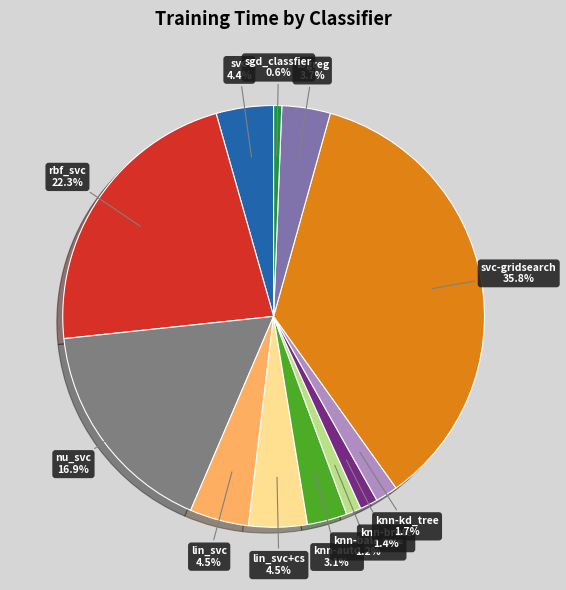

What percentage do knn-brute and svc together represent?

5.8%